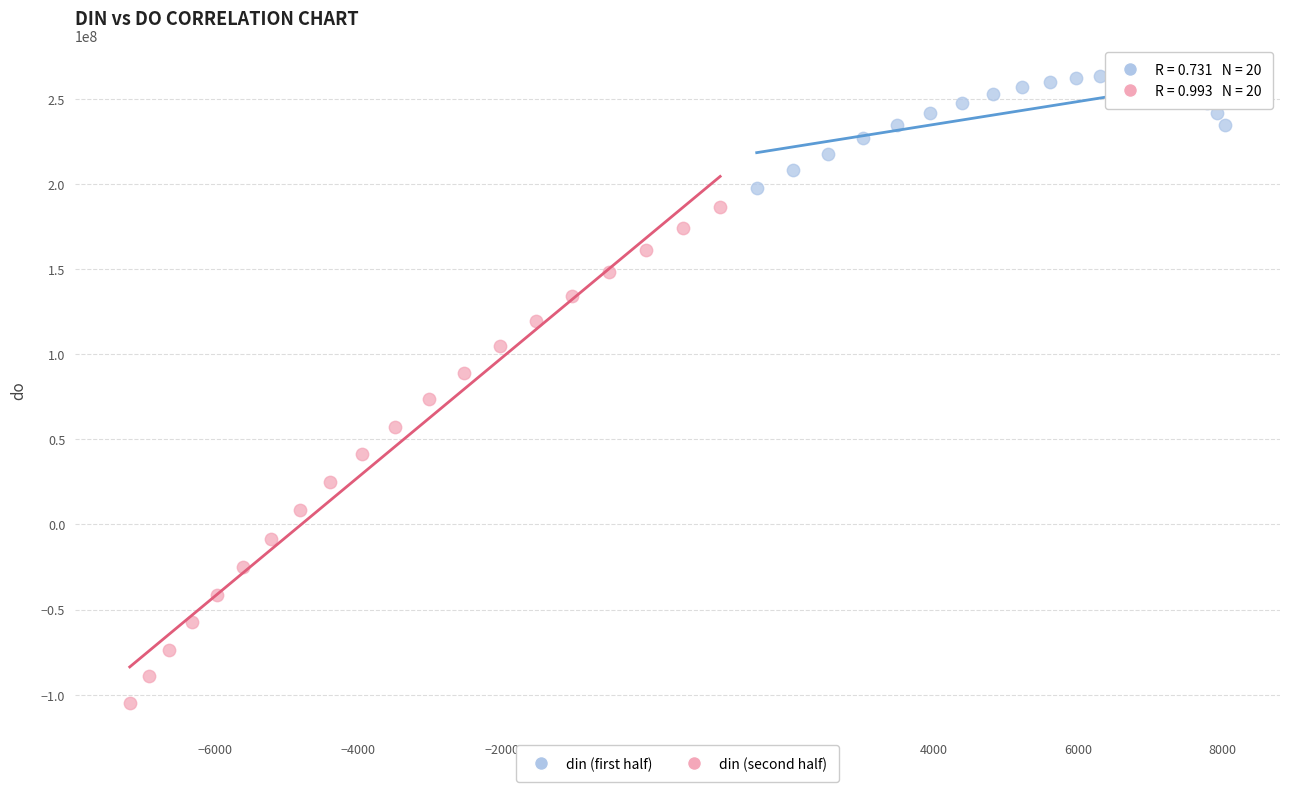

What are all the series names shown in the legend?

din (first half), din (second half)